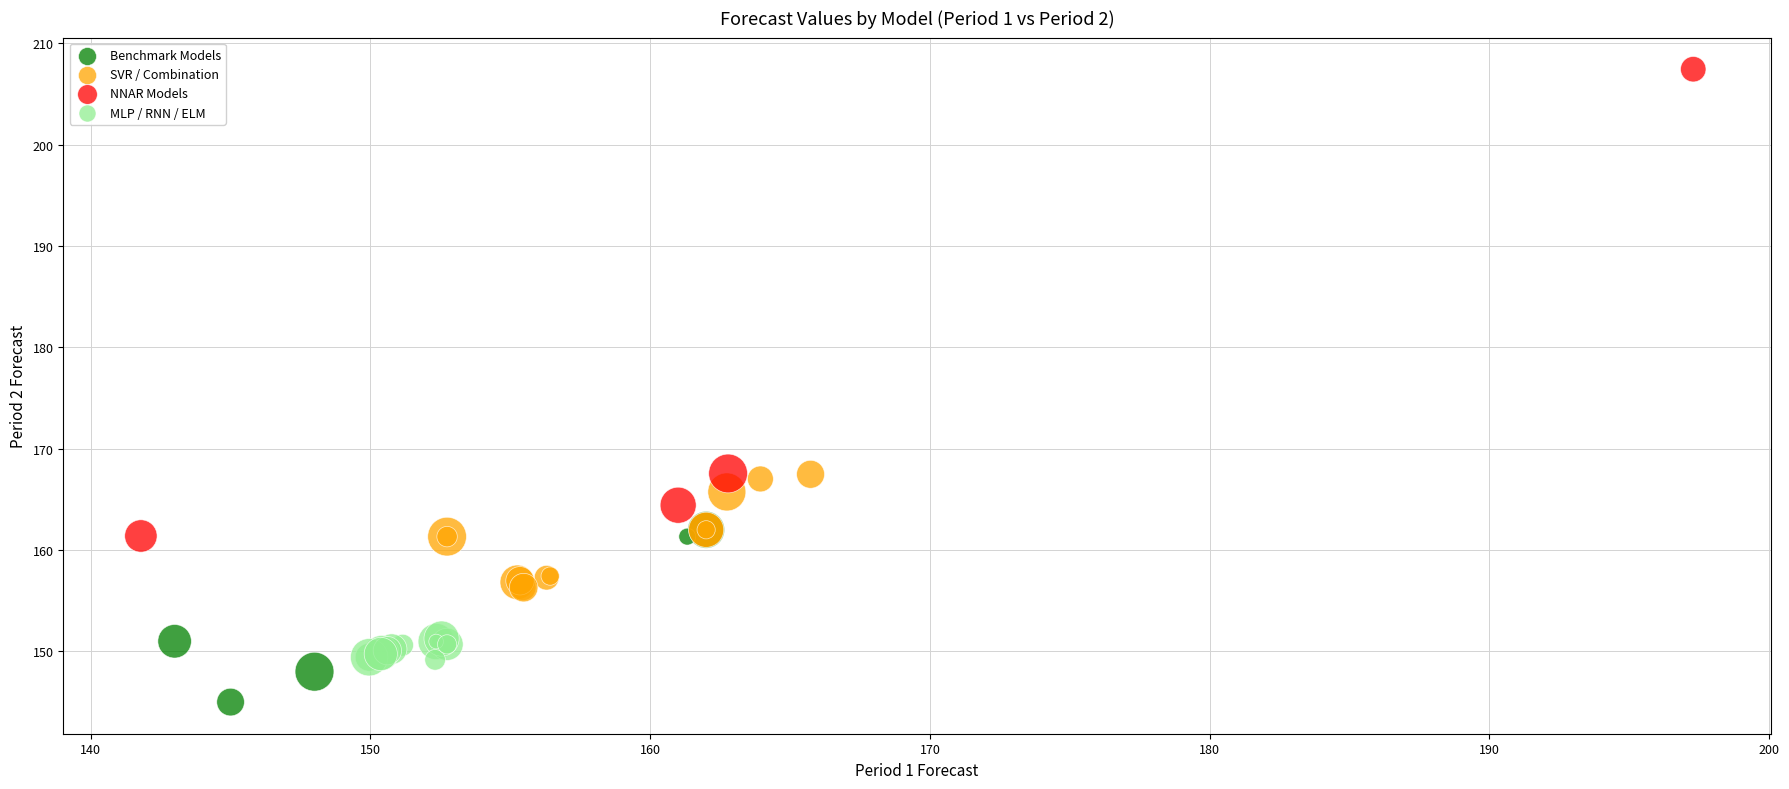

What are all the series names shown in the legend?

Benchmark Models, SVR / Combination, NNAR Models, MLP / RNN / ELM